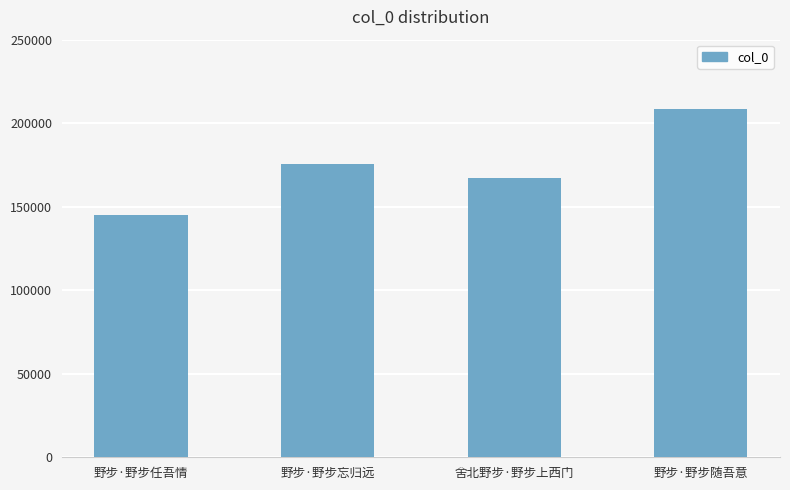

Read the value at 野步·野步任吾情, to the nearest 10.

145010